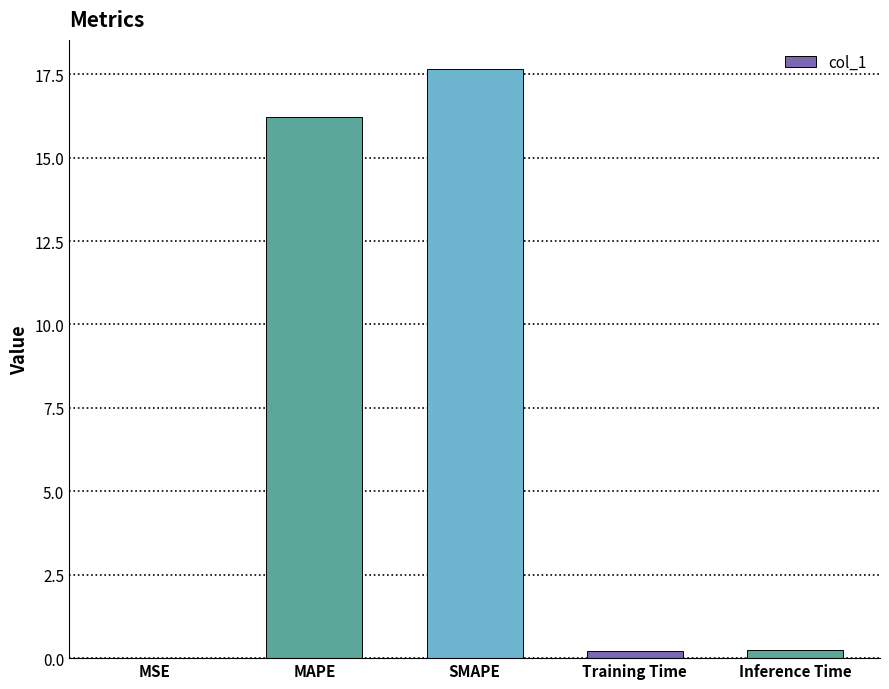

True or false: the data shows 17.6 at SMAPE.

True